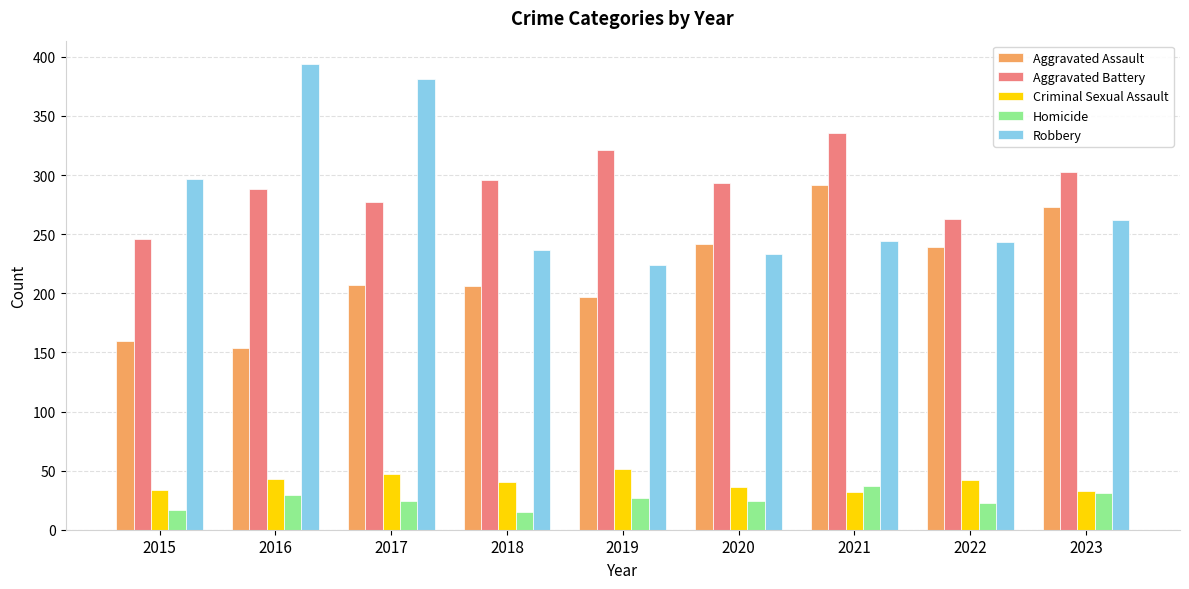

True or false: Aggravated Assault has a value of 49 at 2022.

False